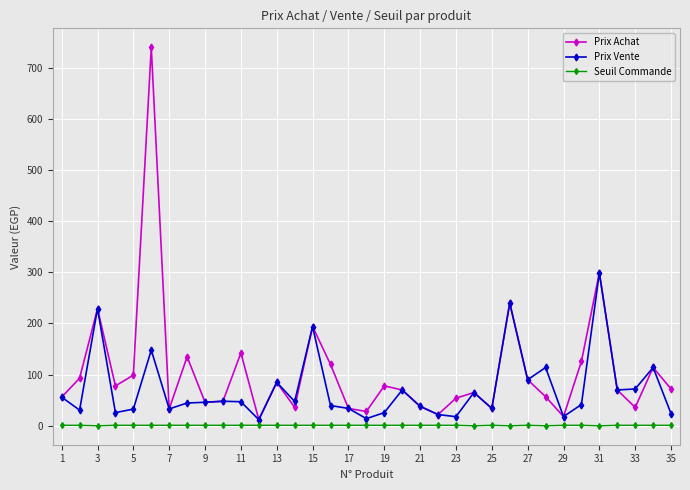

Which series has the widest spread of values?

Prix Achat